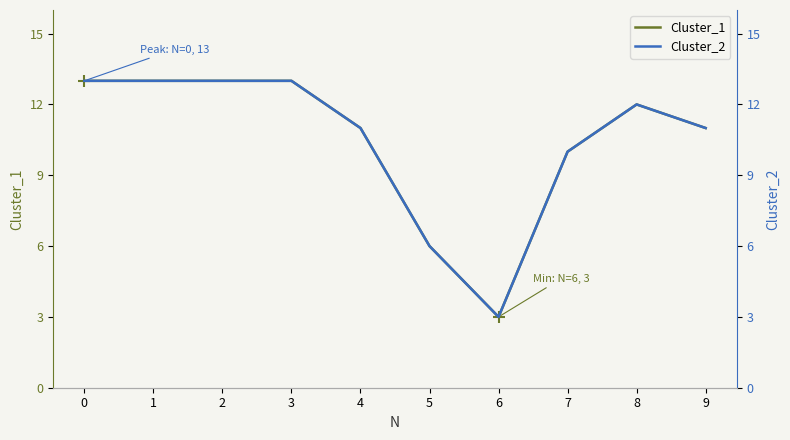

True or false: Cluster_2 and Cluster_1 cross at least once.

False